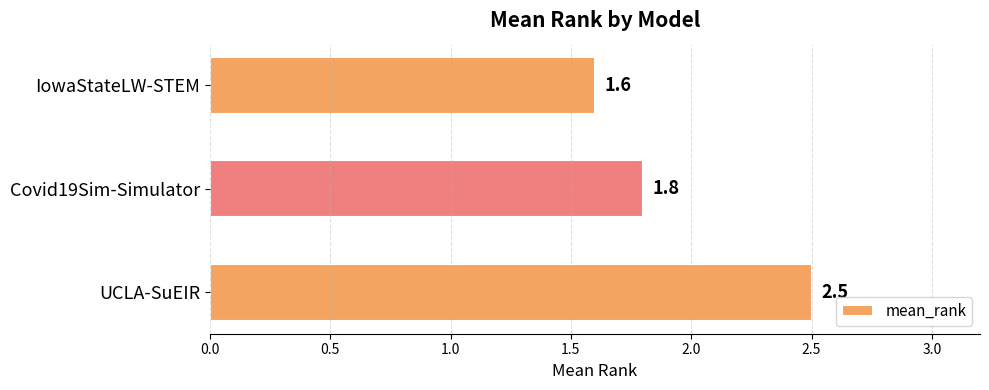

Which label corresponds to the largest value in the chart?

UCLA-SuEIR